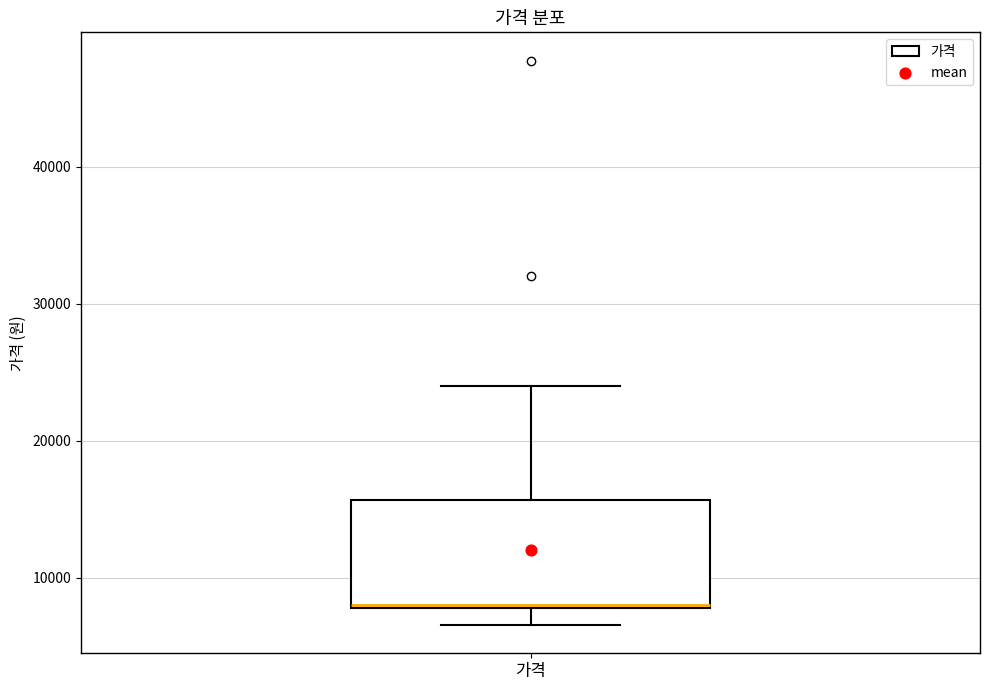

Where does the upper whisker of the box for 가격 end on the y-axis? The values are not printed on the chart, so give them approximately, as read against the axis.

24000